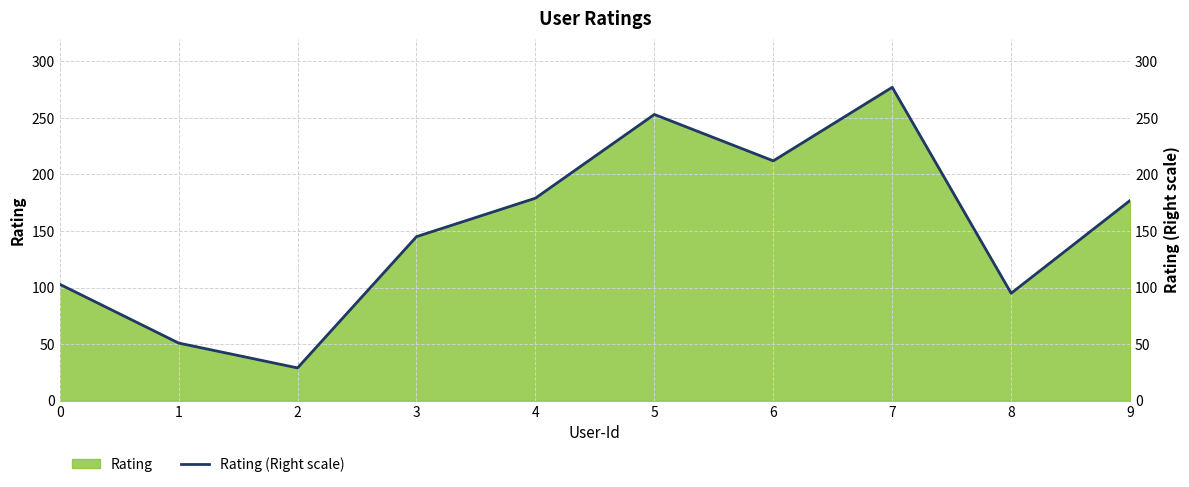

How many lines are shown in the chart?

1